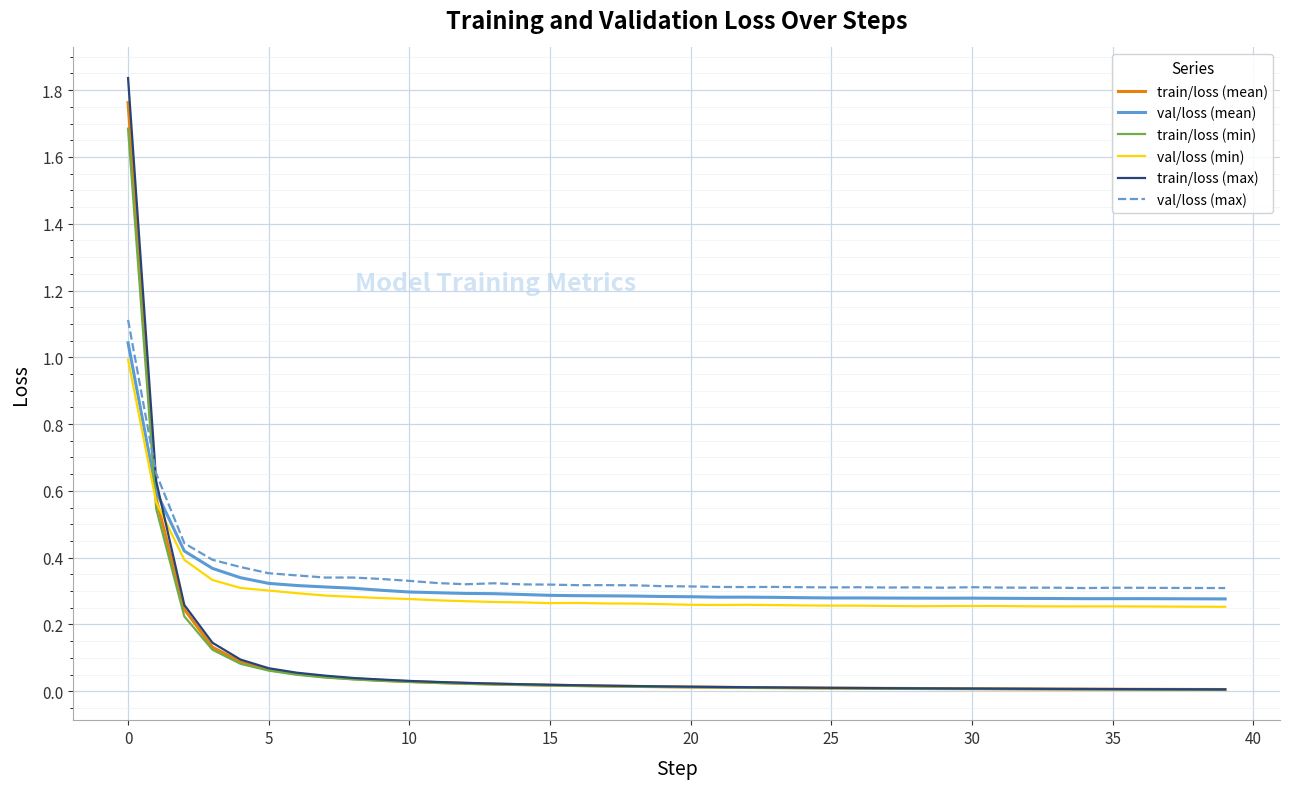

What is the difference between the maximum and minimum values in the train/loss (min) series?

1.7